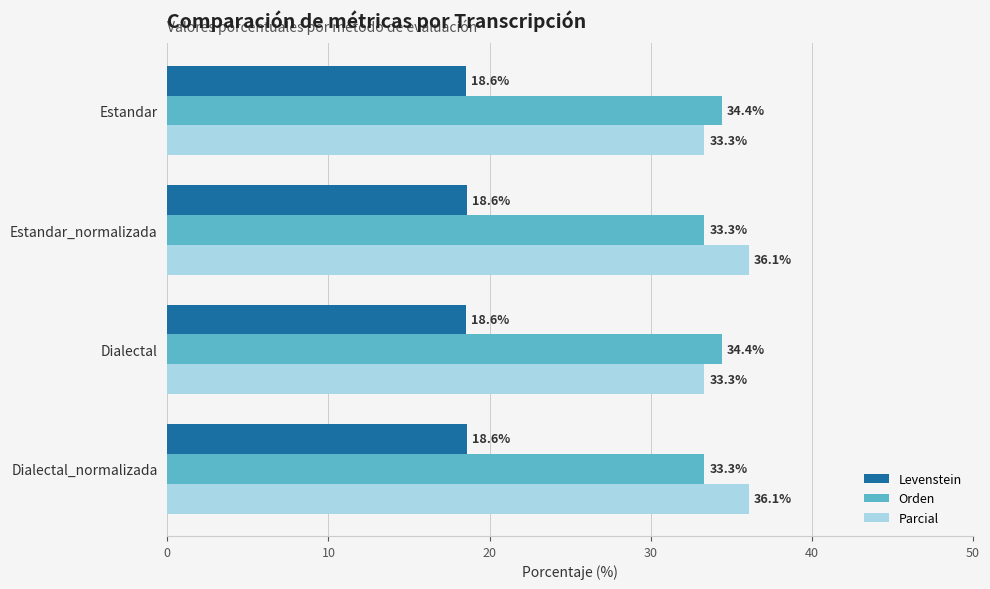

List the series in order of their peak value, lowest first.

Levenstein, Orden, Parcial